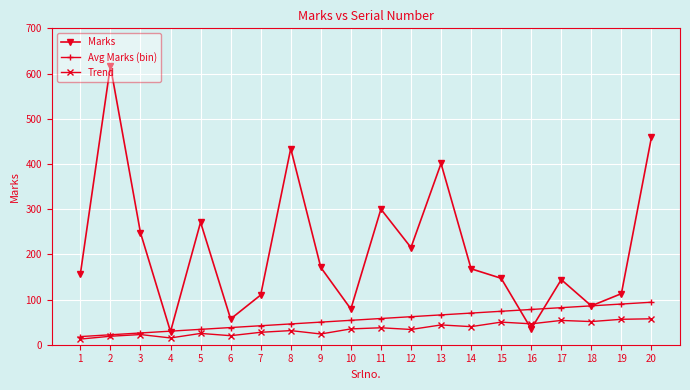

Is the value of Trend at 15 greater than the value of Avg Marks (bin) at 12?

No